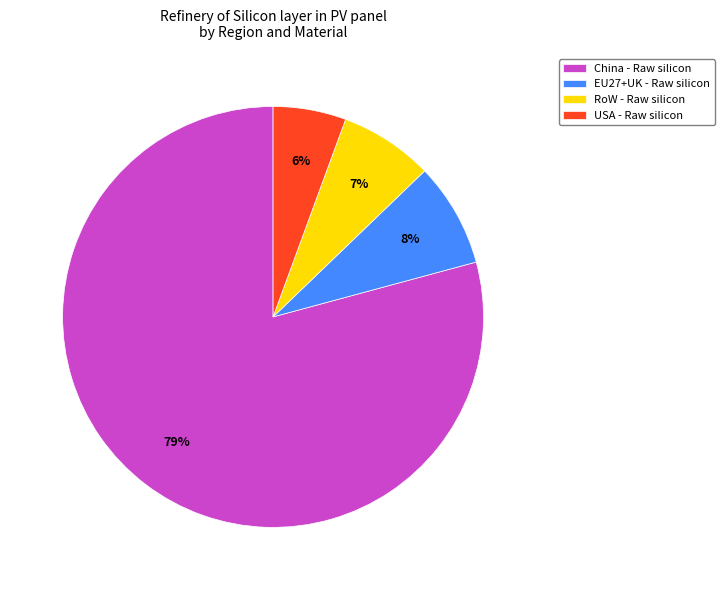

How many slices are in this pie chart?

4